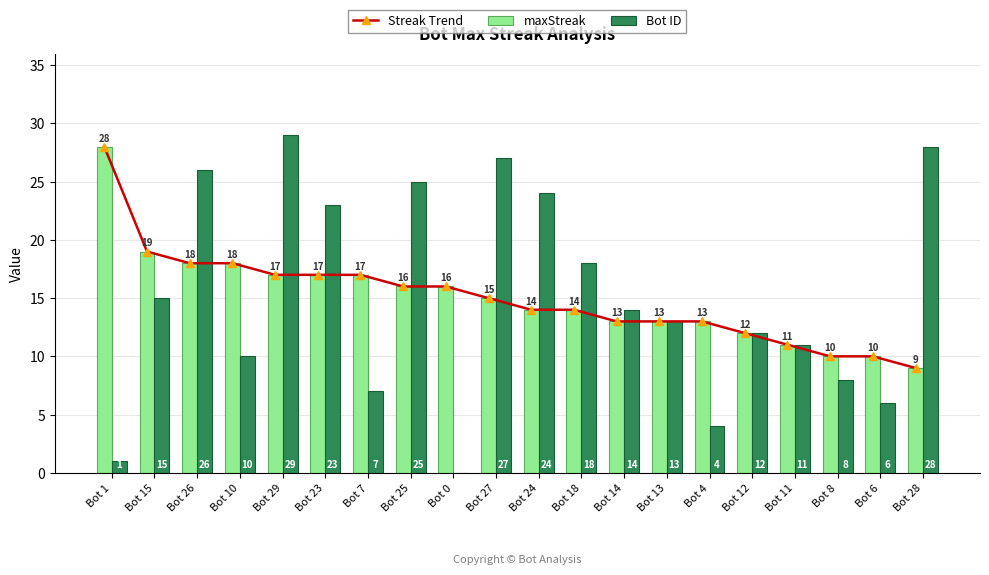

At which label is maxStreak closest to 18?

Bot 26